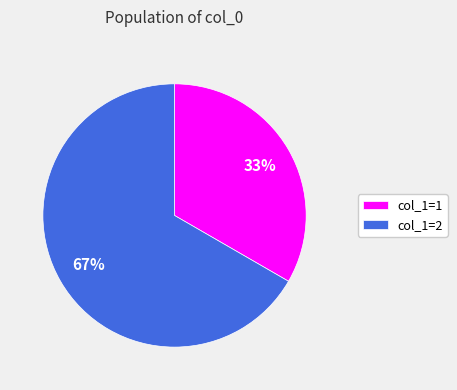

Do col_1=1 and col_1=2 together represent more than half of the pie?

Yes